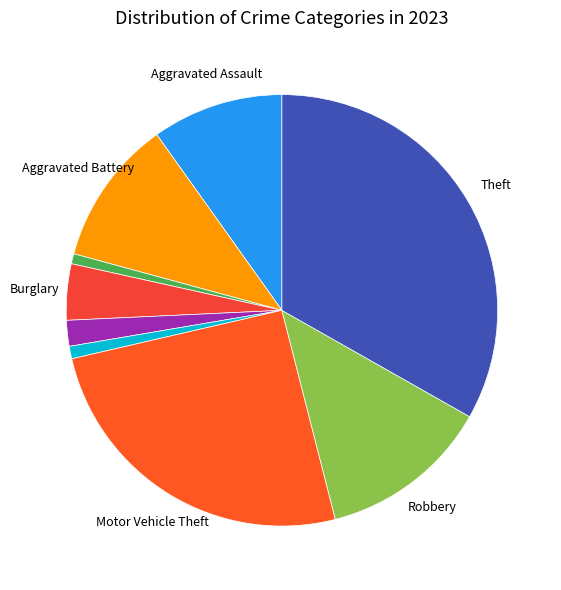

To the nearest percent, what is the average slice percentage?

11%